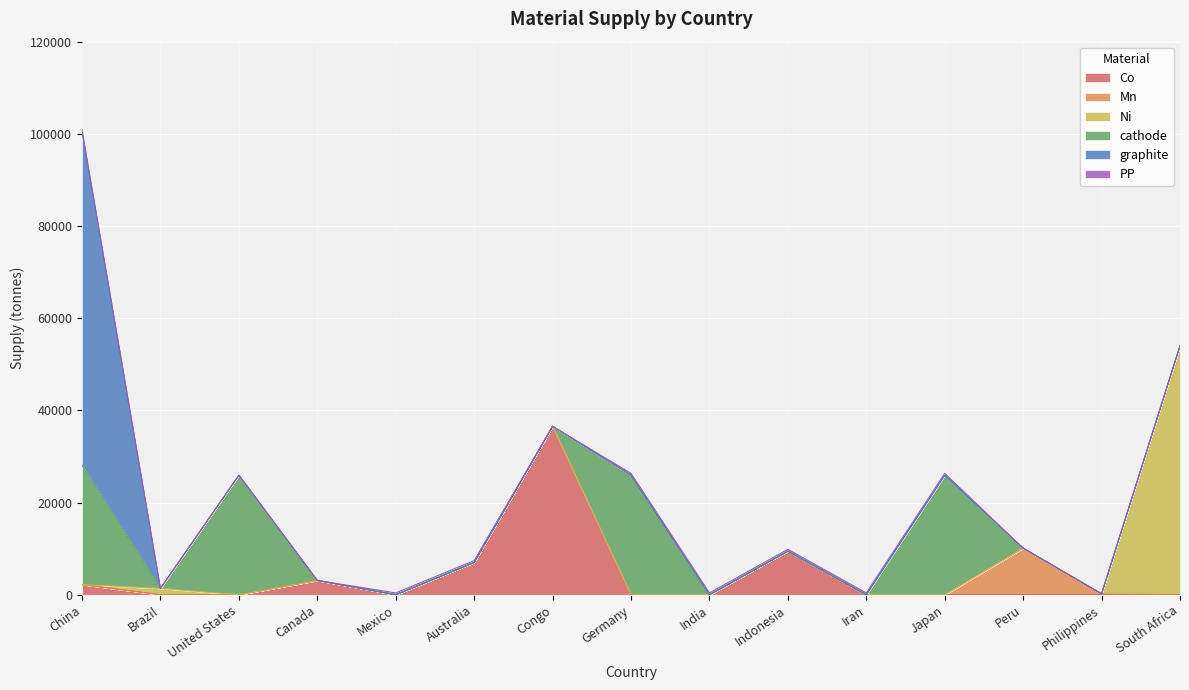

The value of Co at Iran is 17232.6. True or false?

False